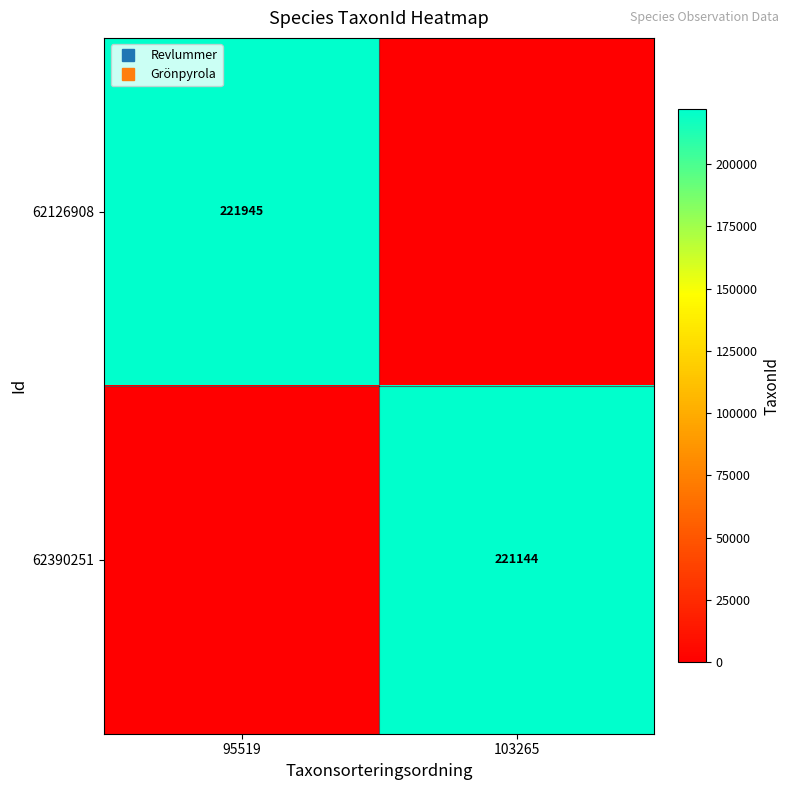

Which series changed the most between 95519 and 103265?

62126908